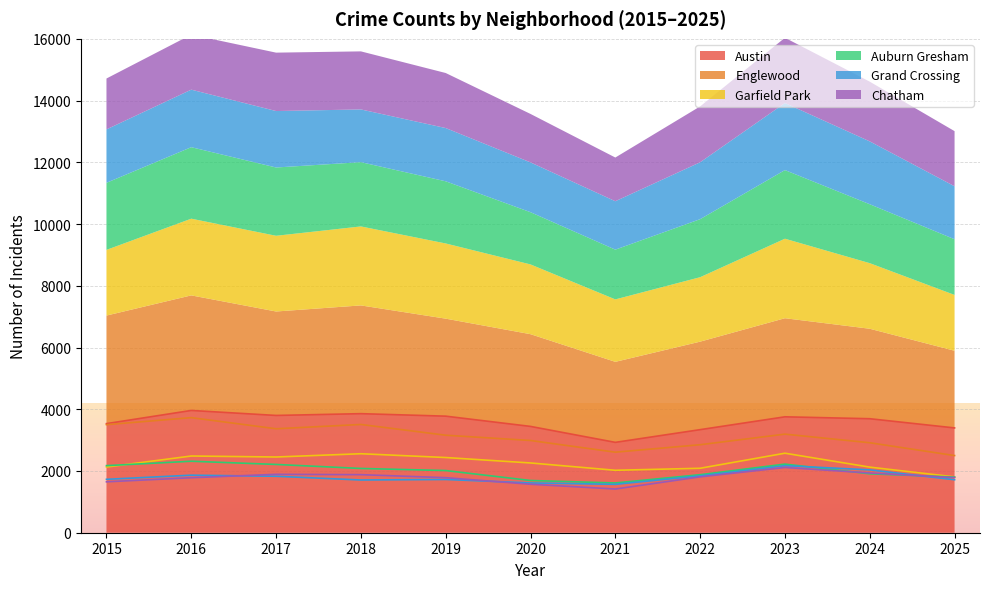

Is the value of Garfield Park at 2016 greater than the value of Chatham at 2024?

Yes